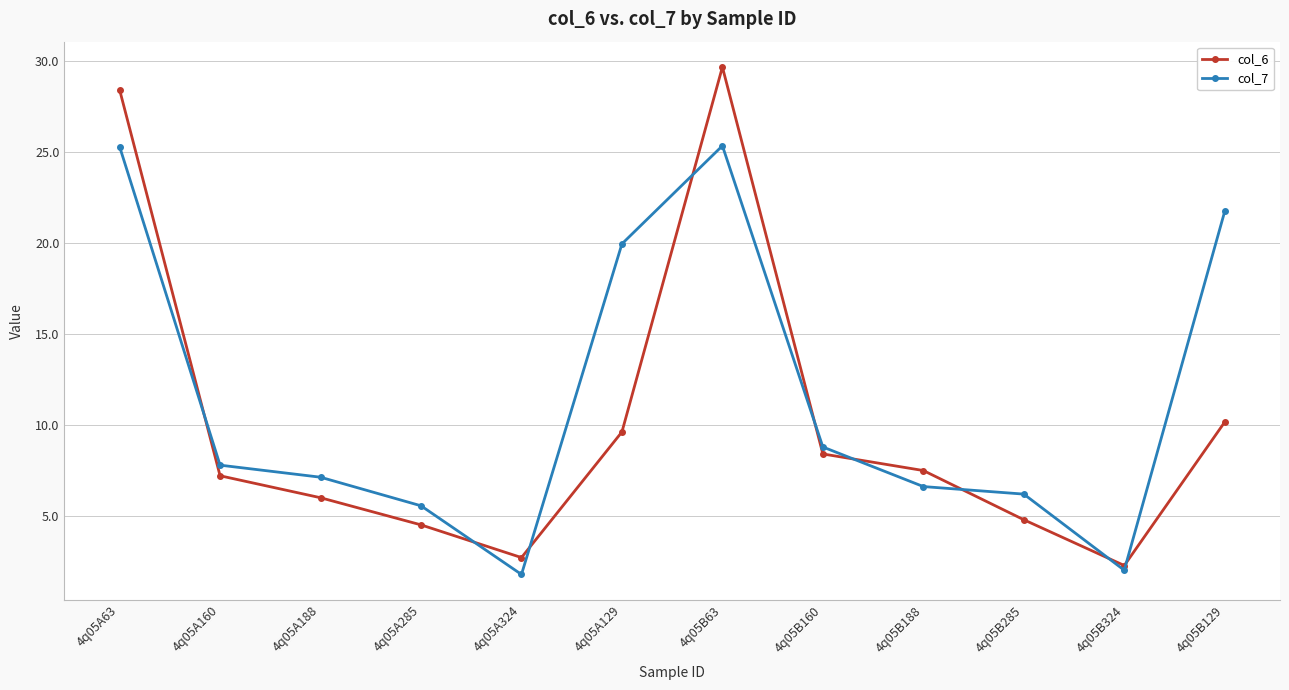

What is the total value across all series at 4q05A324?

4.5